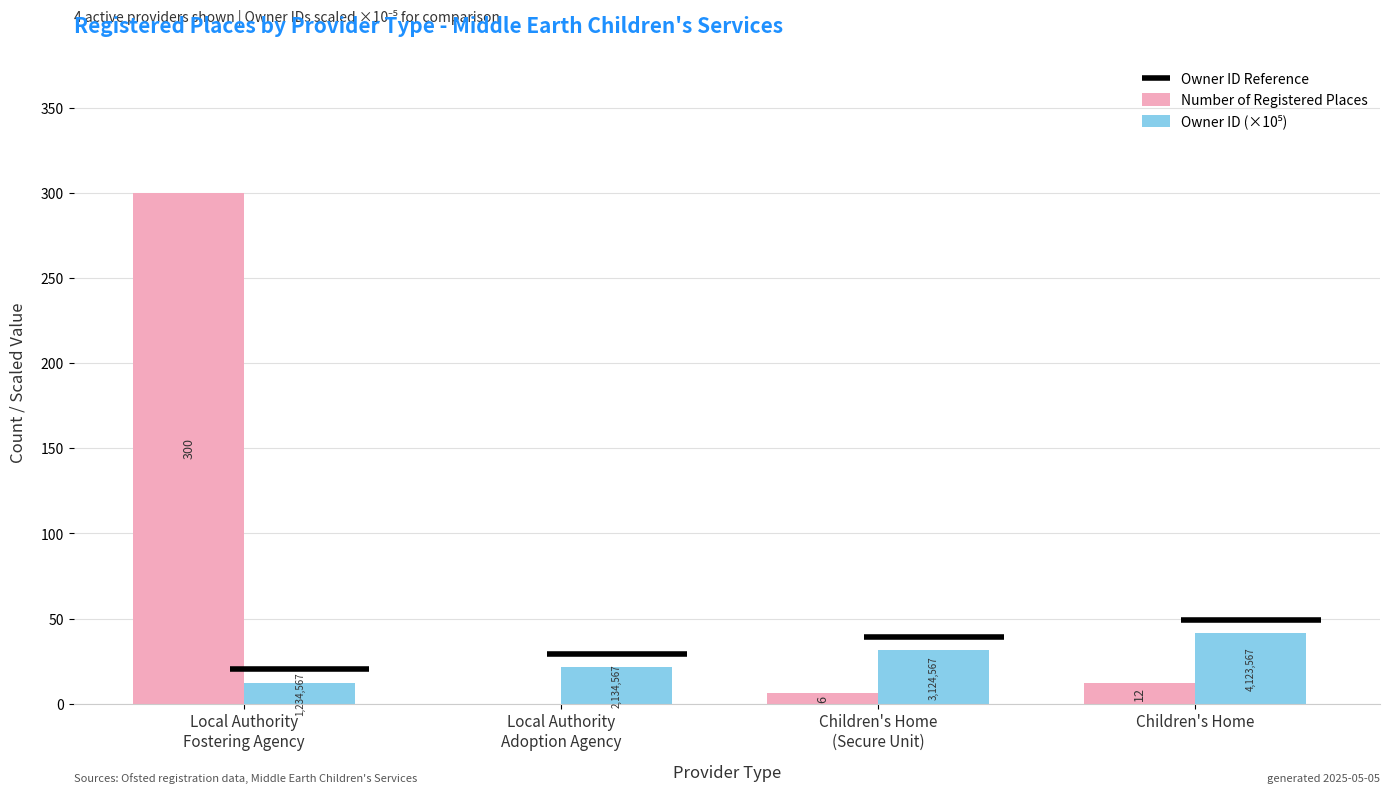

Are the bars horizontal?

No